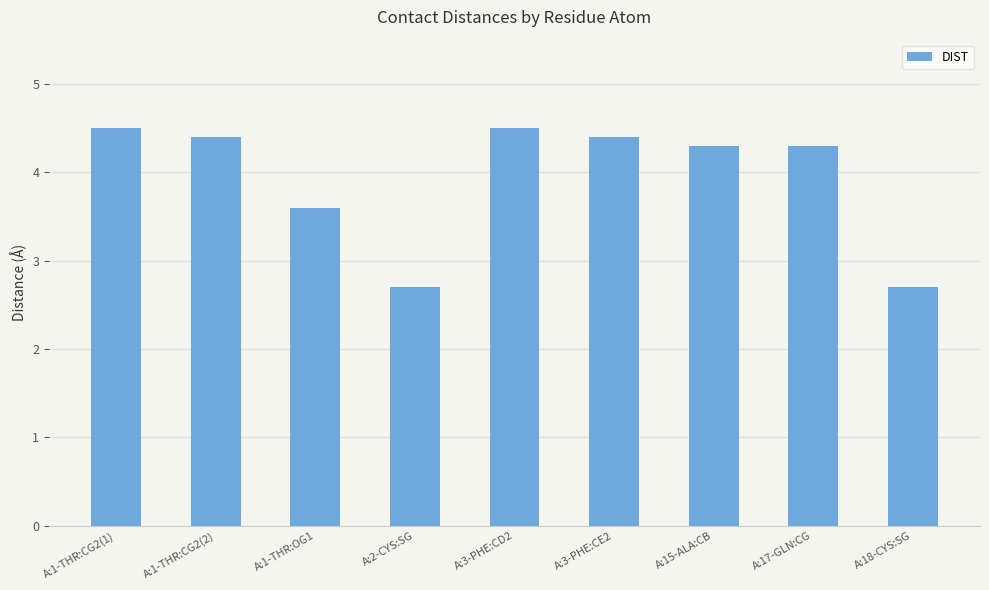

What is the label of the 5th bar from the left?

A:3-PHE:CD2